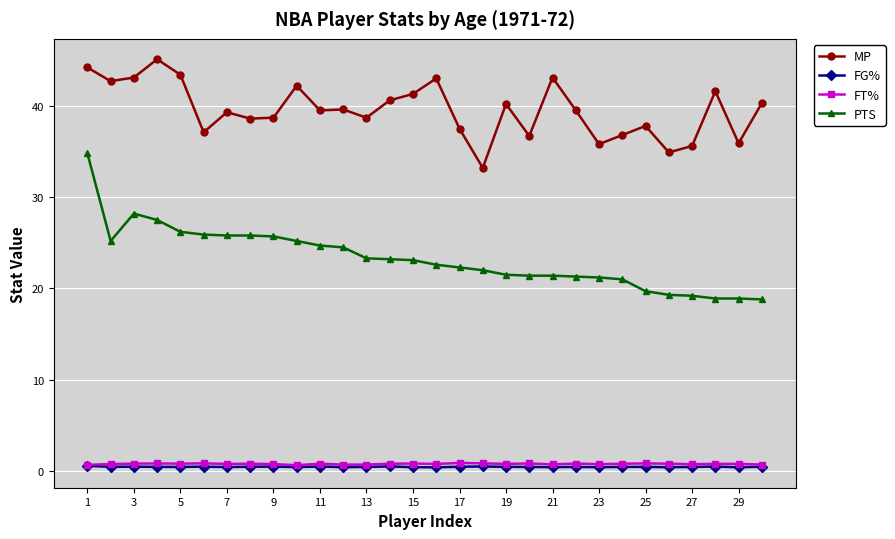

True or false: MP and FG% cross at least once.

False